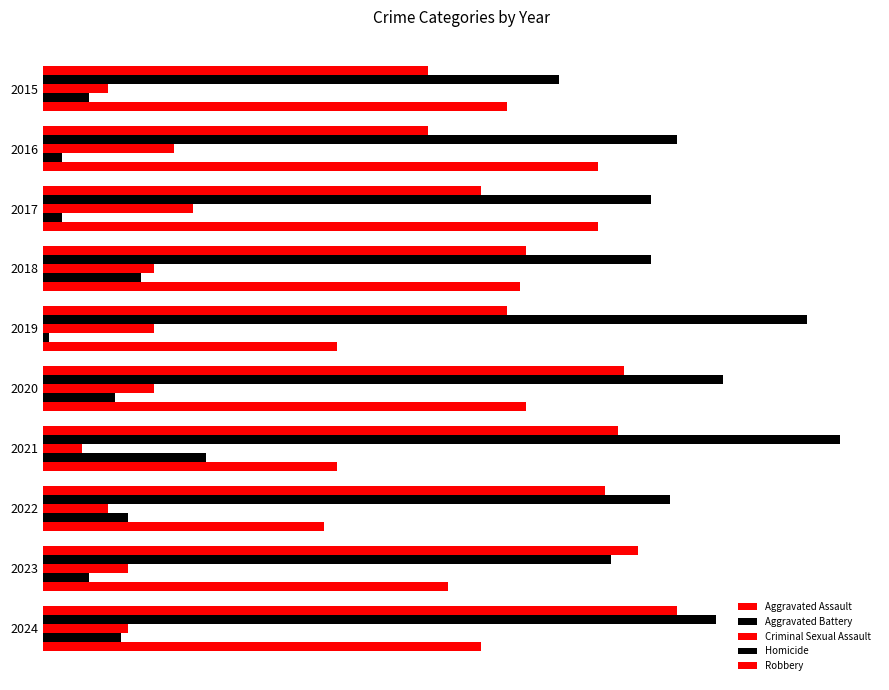

Rank the series by their maximum value, from lowest to highest.

Criminal Sexual Assault, Homicide, Robbery, Aggravated Assault, Aggravated Battery